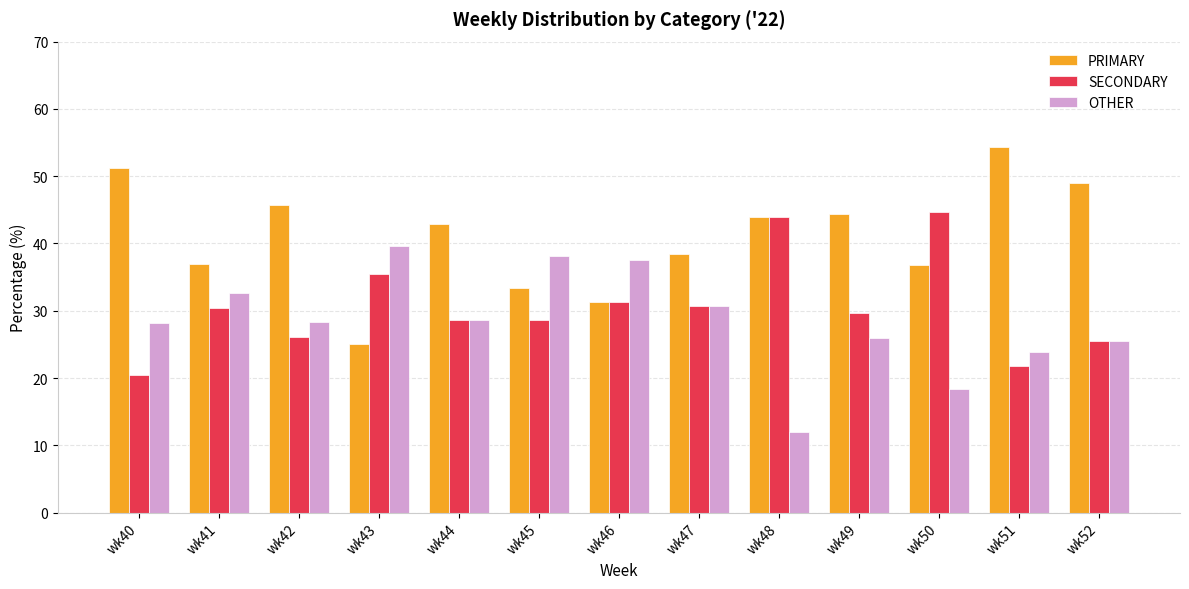

Rank the series by their maximum value, from lowest to highest.

OTHER, SECONDARY, PRIMARY